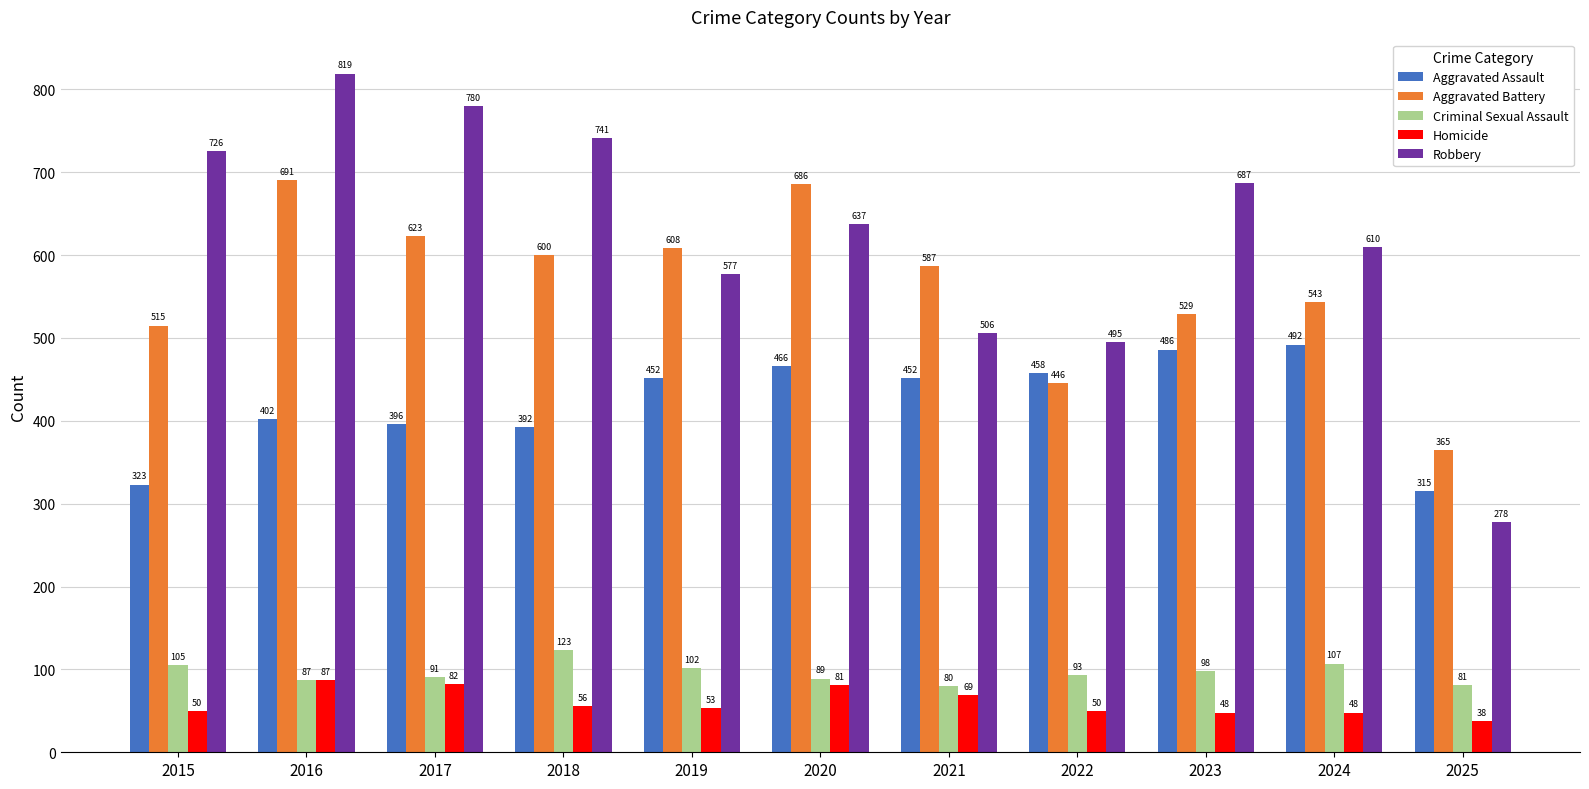

Reading left to right, list all the values displayed in this chart.

Aggravated Assault: 2015=323	2016=402	2017=396	2018=392	2019=452	2020=466	2021=452	2022=458	2023=486	2024=492	2025=315
Aggravated Battery: 2015=515	2016=691	2017=623	2018=600	2019=608	2020=686	2021=587	2022=446	2023=529	2024=543	2025=365
Criminal Sexual Assault: 2015=105	2016=87	2017=91	2018=123	2019=102	2020=89	2021=80	2022=93	2023=98	2024=107	2025=81
Homicide: 2015=50	2016=87	2017=82	2018=56	2019=53	2020=81	2021=69	2022=50	2023=48	2024=48	2025=38
Robbery: 2015=726	2016=819	2017=780	2018=741	2019=577	2020=637	2021=506	2022=495	2023=687	2024=610	2025=278